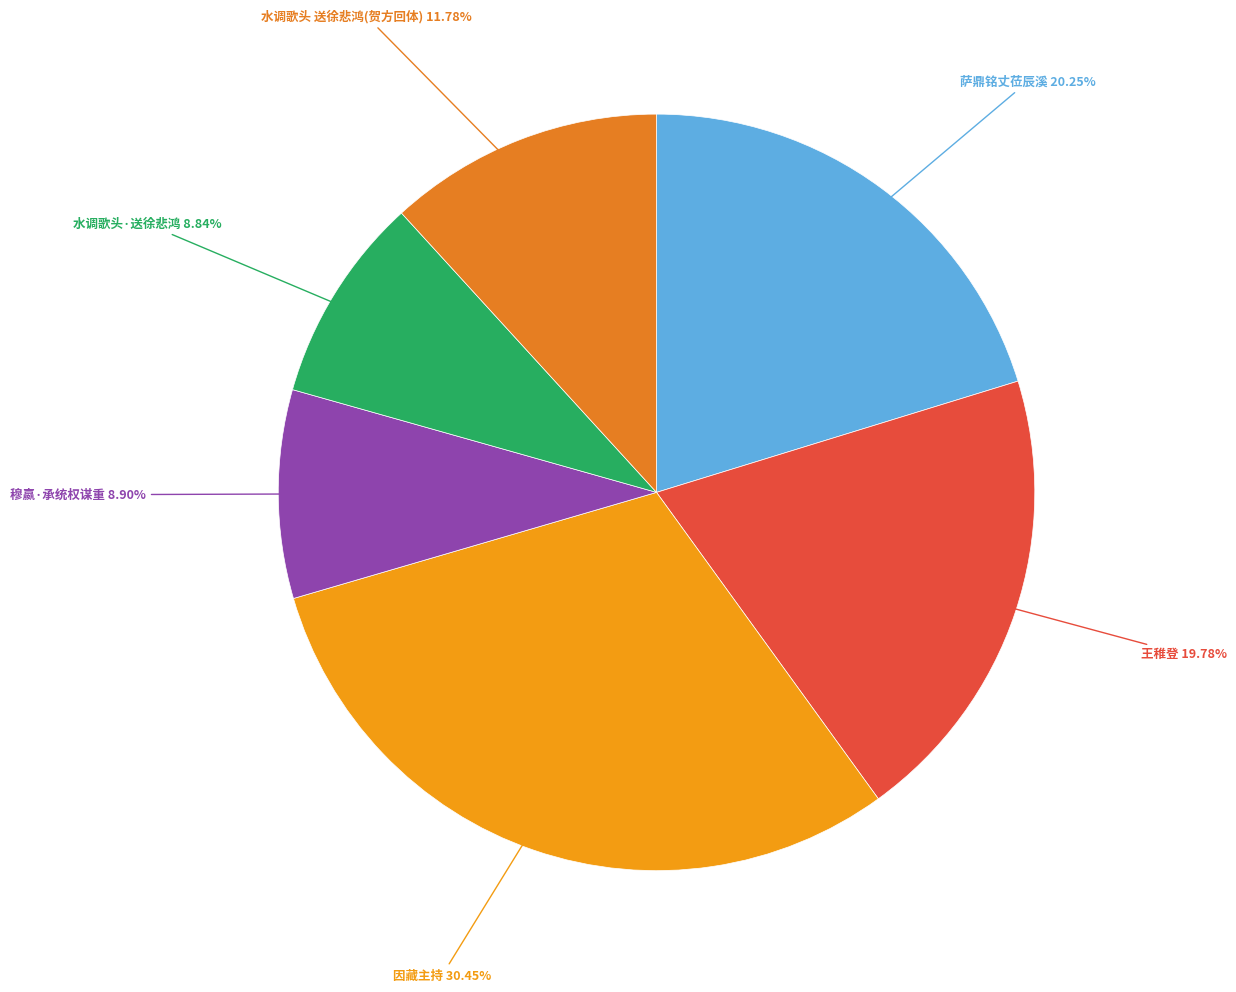

Approximately how many times larger is the value at 水调歌头·送徐悲鸿 compared to 王稚登?

0.4